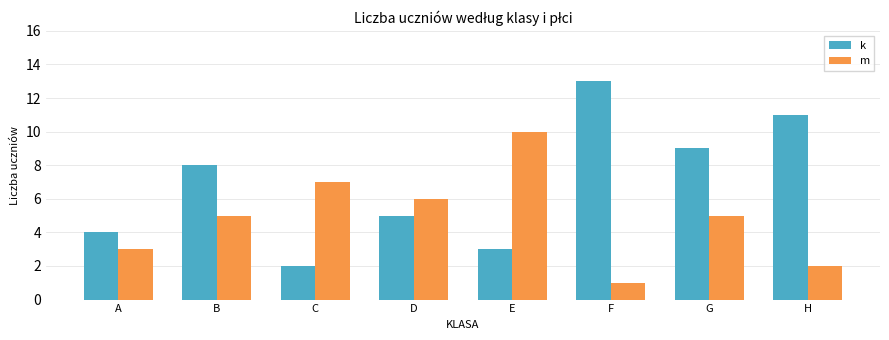

What is the average value of the m series?

5